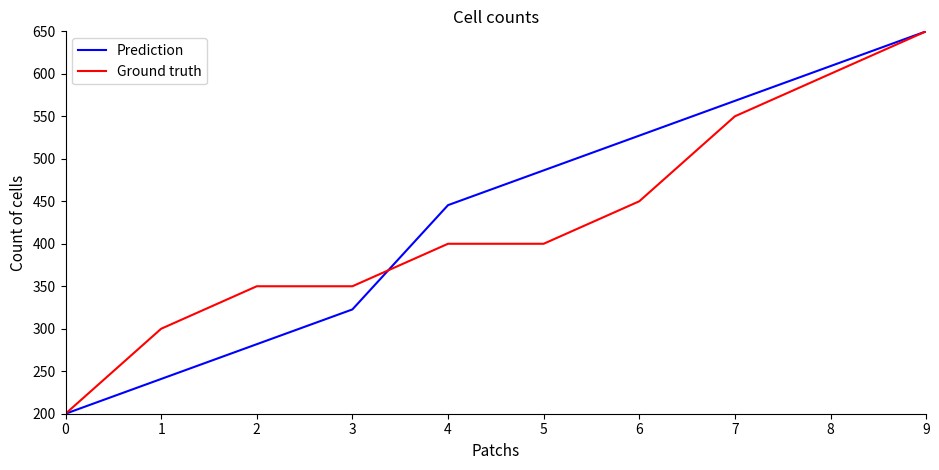

What is the total value across all series at 6?

977.3